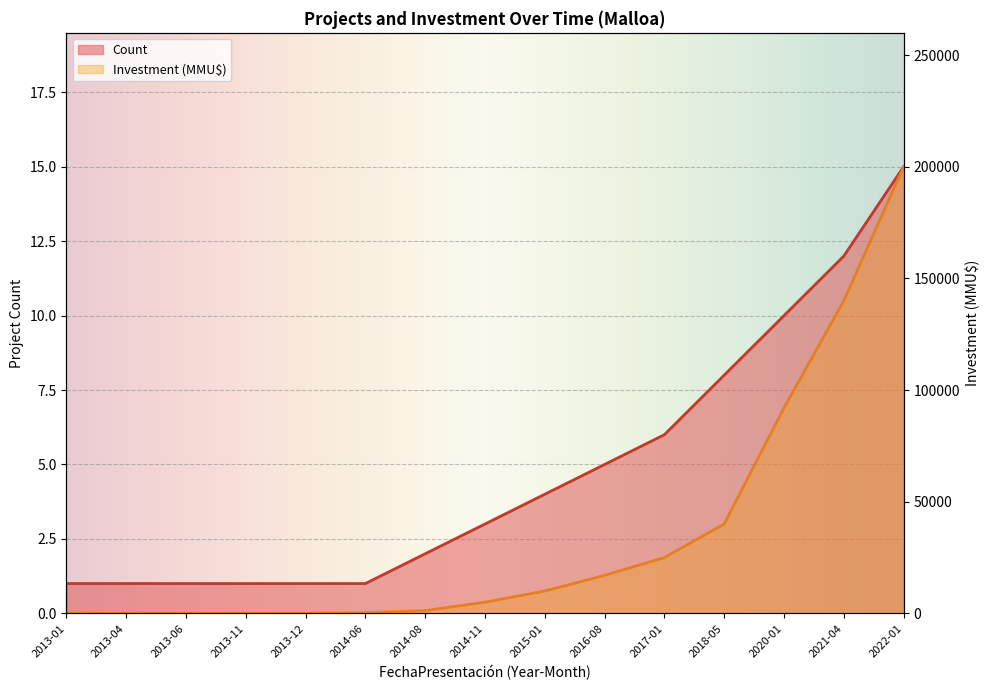

At how many categories does at least one series exceed 144177?

1